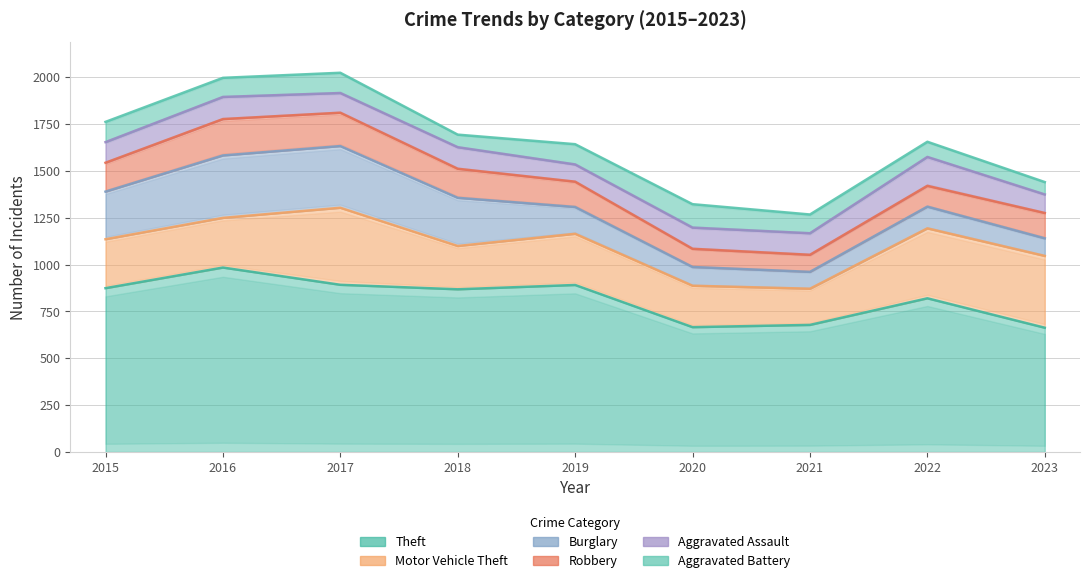

What is the value of the Aggravated Battery point at the 2nd from the left?

102